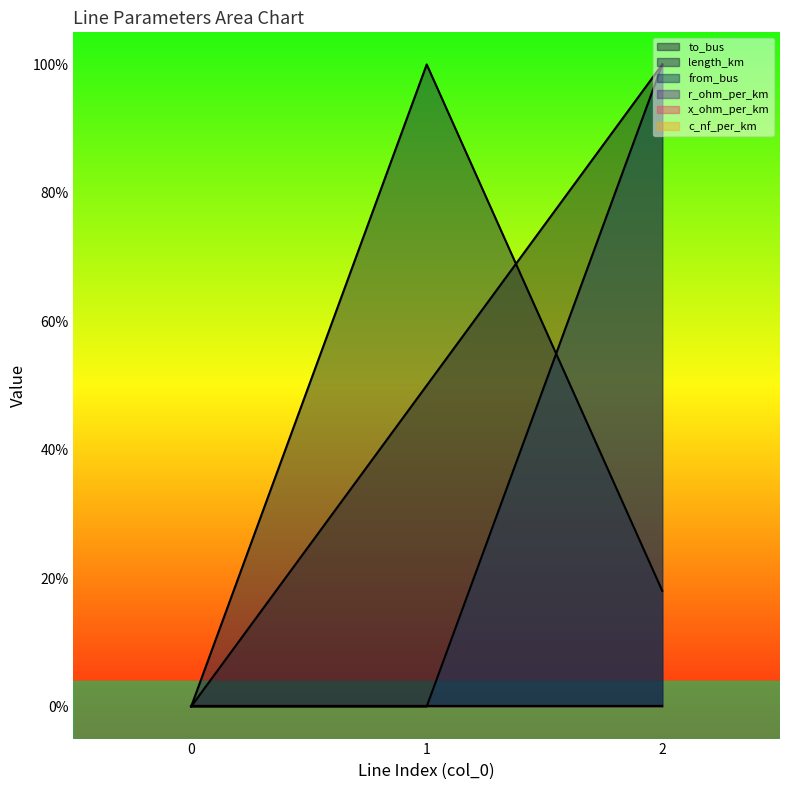

At 2, list the series in order from largest to smallest.

to_bus, from_bus, length_km